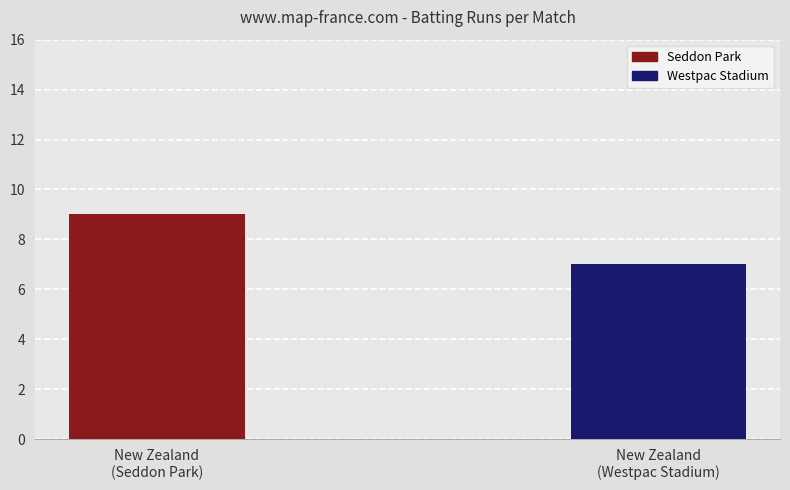

Which label corresponds to the smallest value in the chart?

New Zealand
(Westpac Stadium)